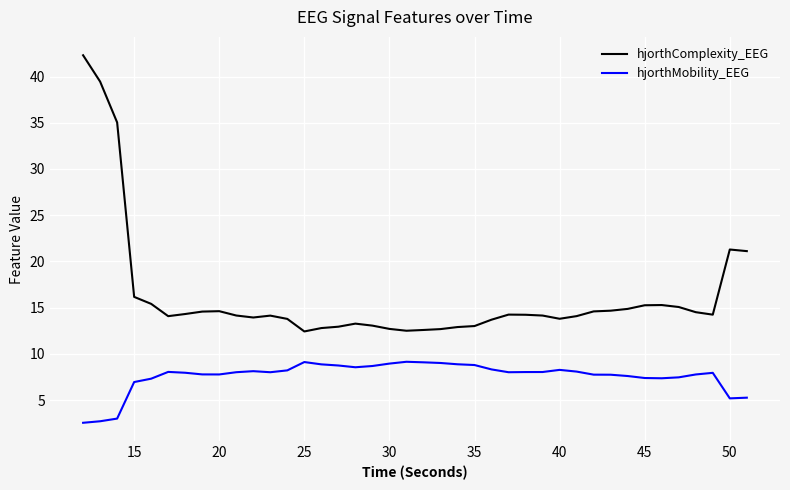

What is the difference between the maximum and minimum values in the hjorthComplexity_EEG series?

29.9